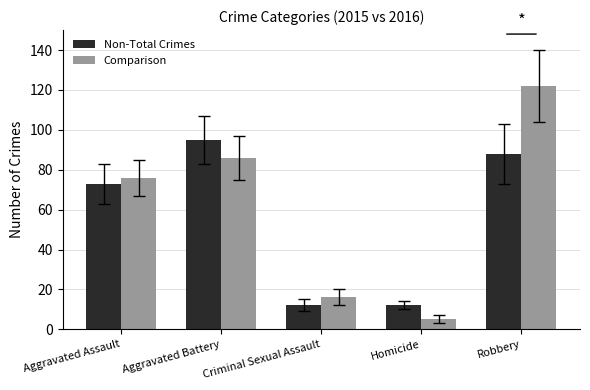

Reading left to right, transcribe all the data shown in this chart.

Non-Total Crimes: 73	95	12	12	88
Comparison: 76	86	16	5	122